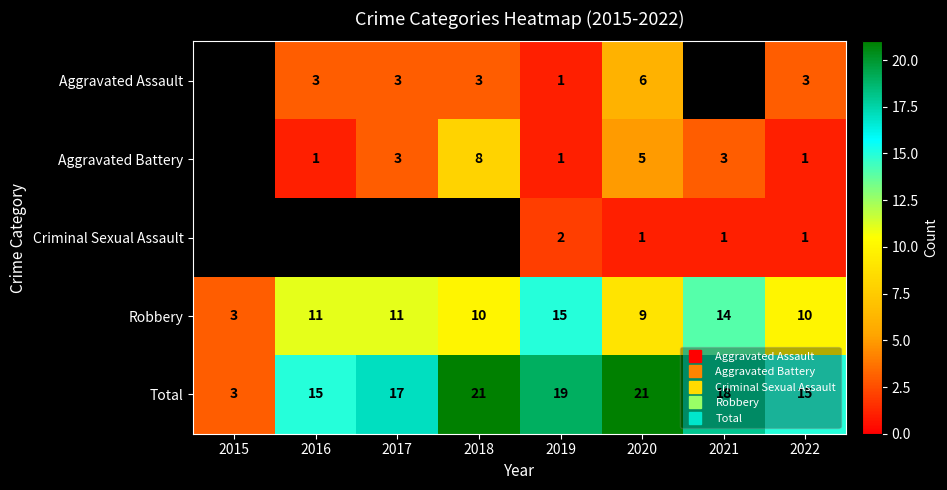

List the labels in order of Total value, smallest first.

2015, 2016, 2022, 2017, 2021, 2019, 2018, 2020